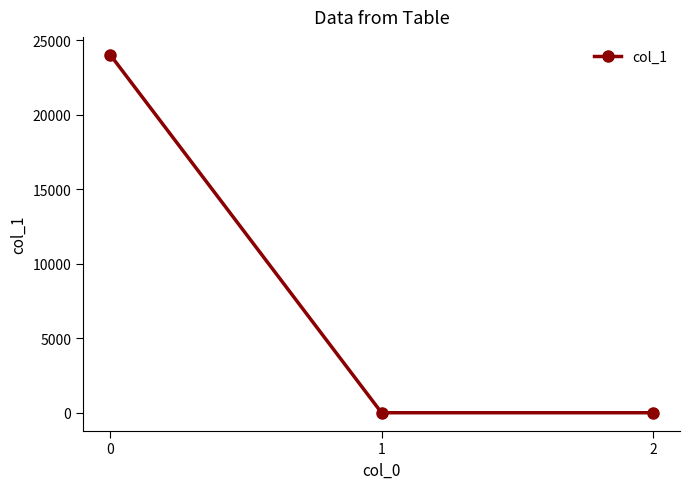

What is the difference between the maximum and second lowest values?

24040.4